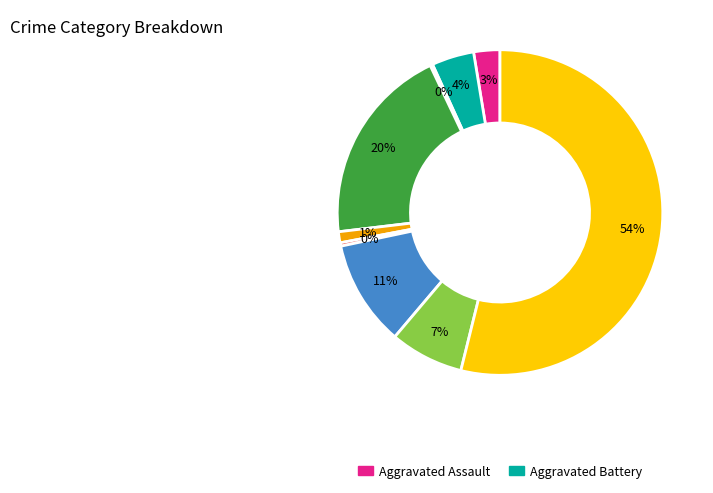

Is there any slice that represents more than half of the pie?

Yes